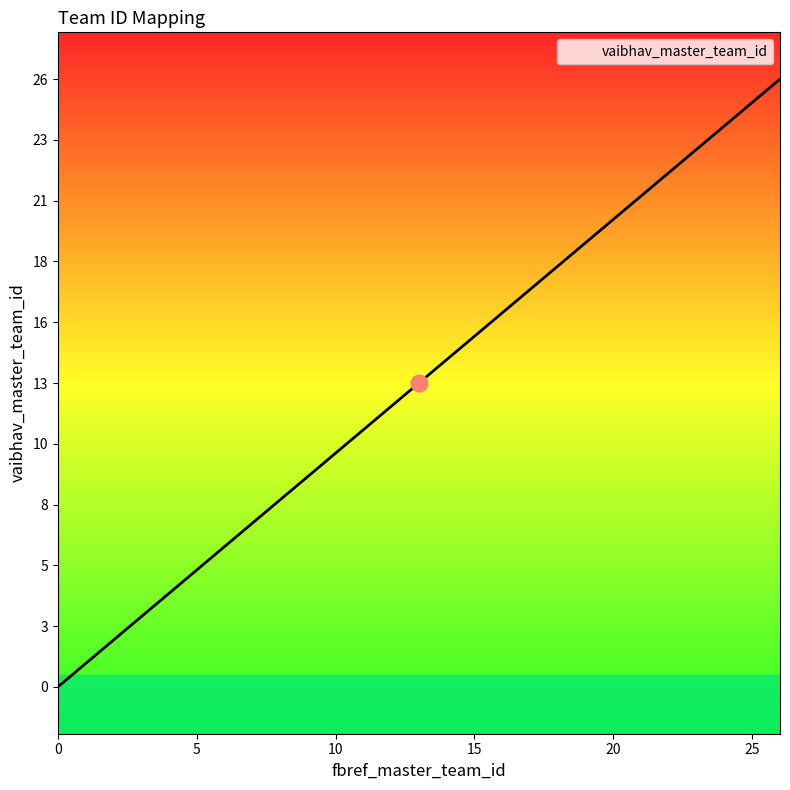

What is the greatest value displayed?

26